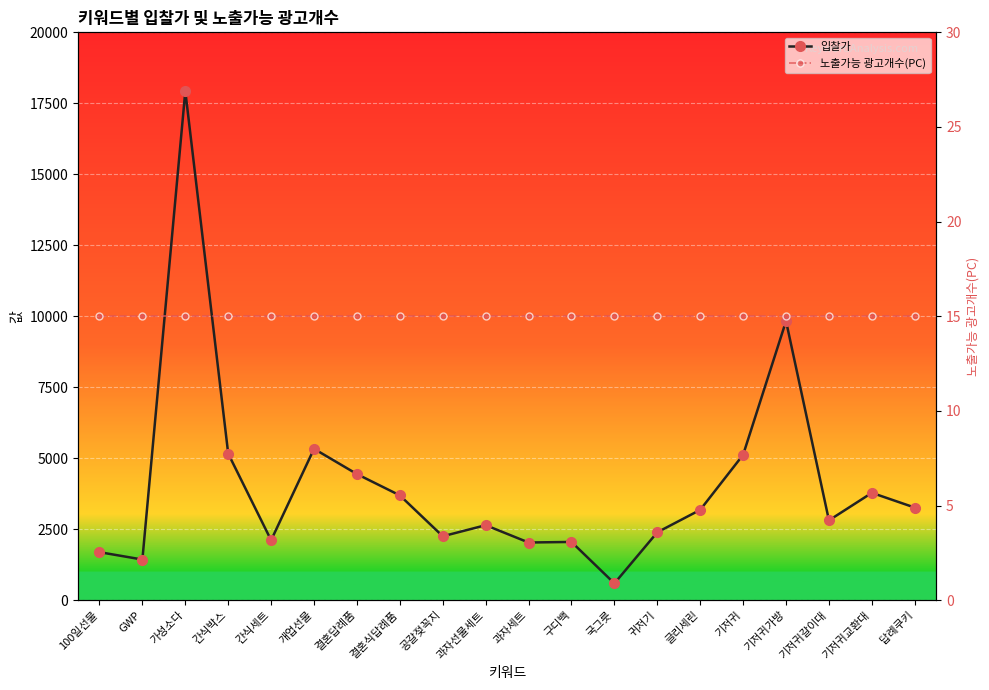

What is the value of the 노출가능 광고개수(PC) point at the 20th from the left?

15